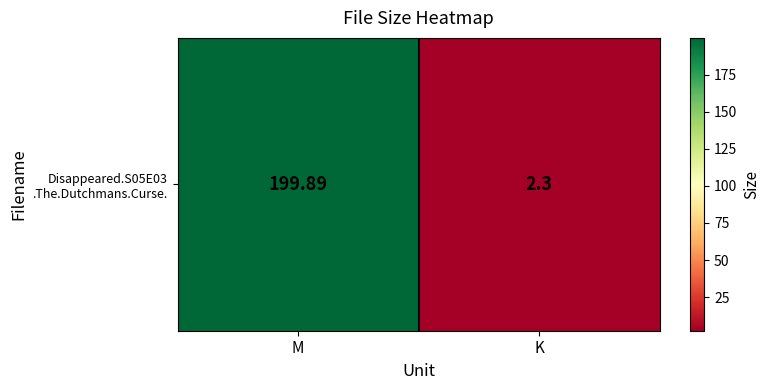

Which has a higher value, K or M?

M